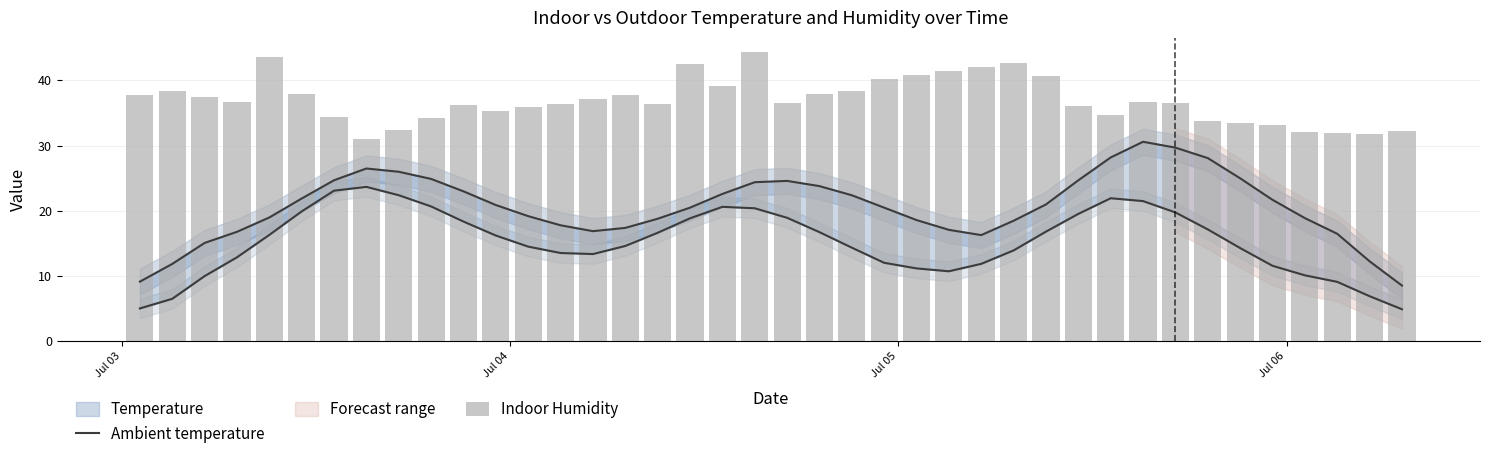

What is the value of the Ambient temperature bar at the 34th from the left?

17.2